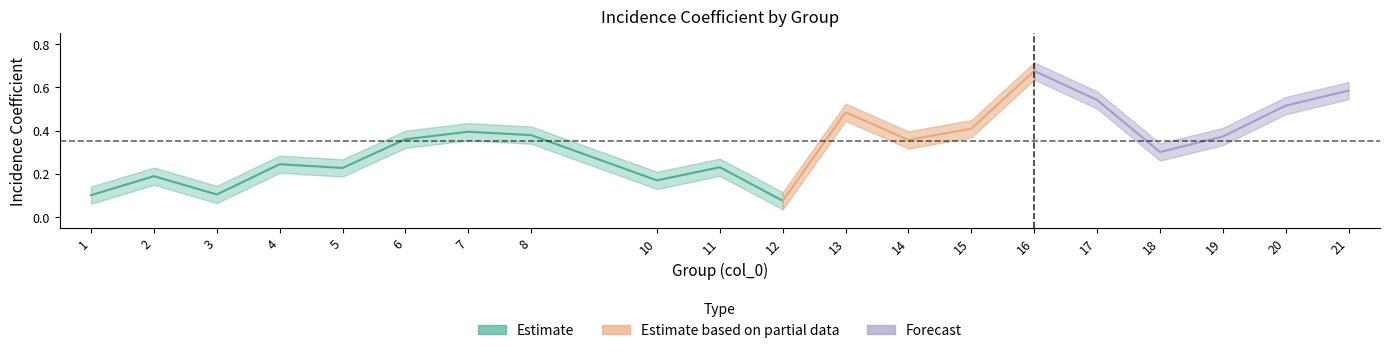

True or false: the data shows 0.2 at 18.

False